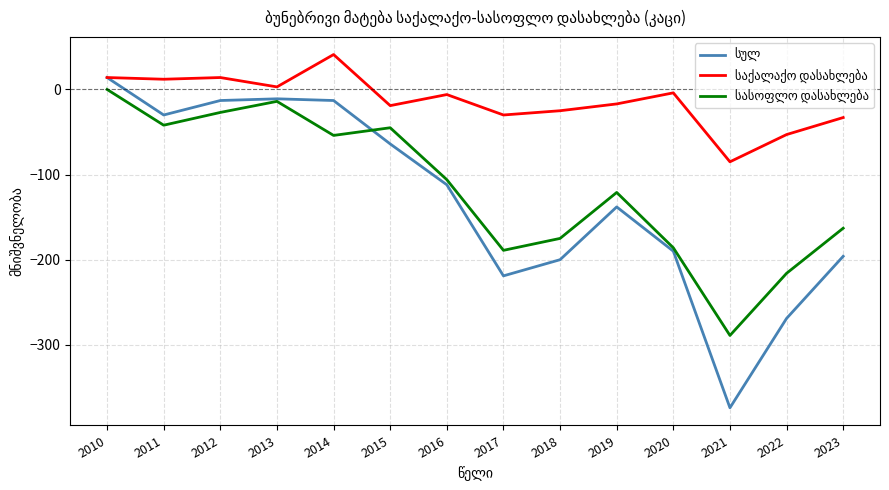

Which label corresponds to the largest value in the chart?

2014